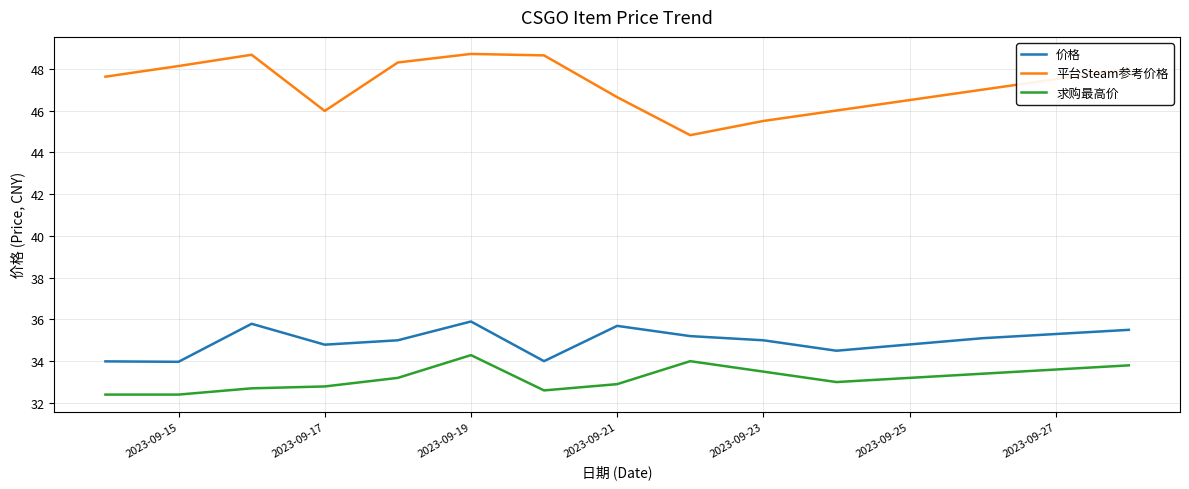

Which series has the largest range (max minus min)?

平台Steam参考价格